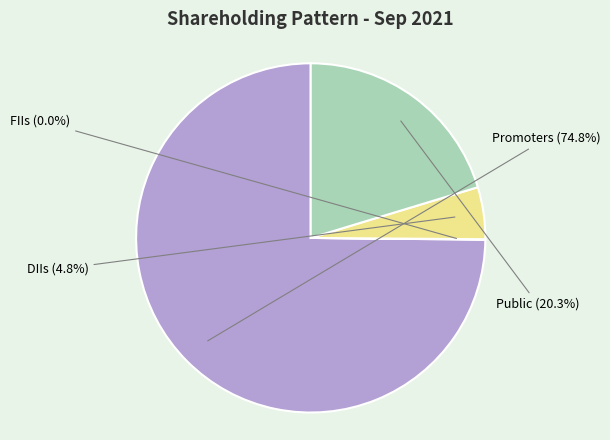

Is there any slice that represents more than half of the pie?

Yes